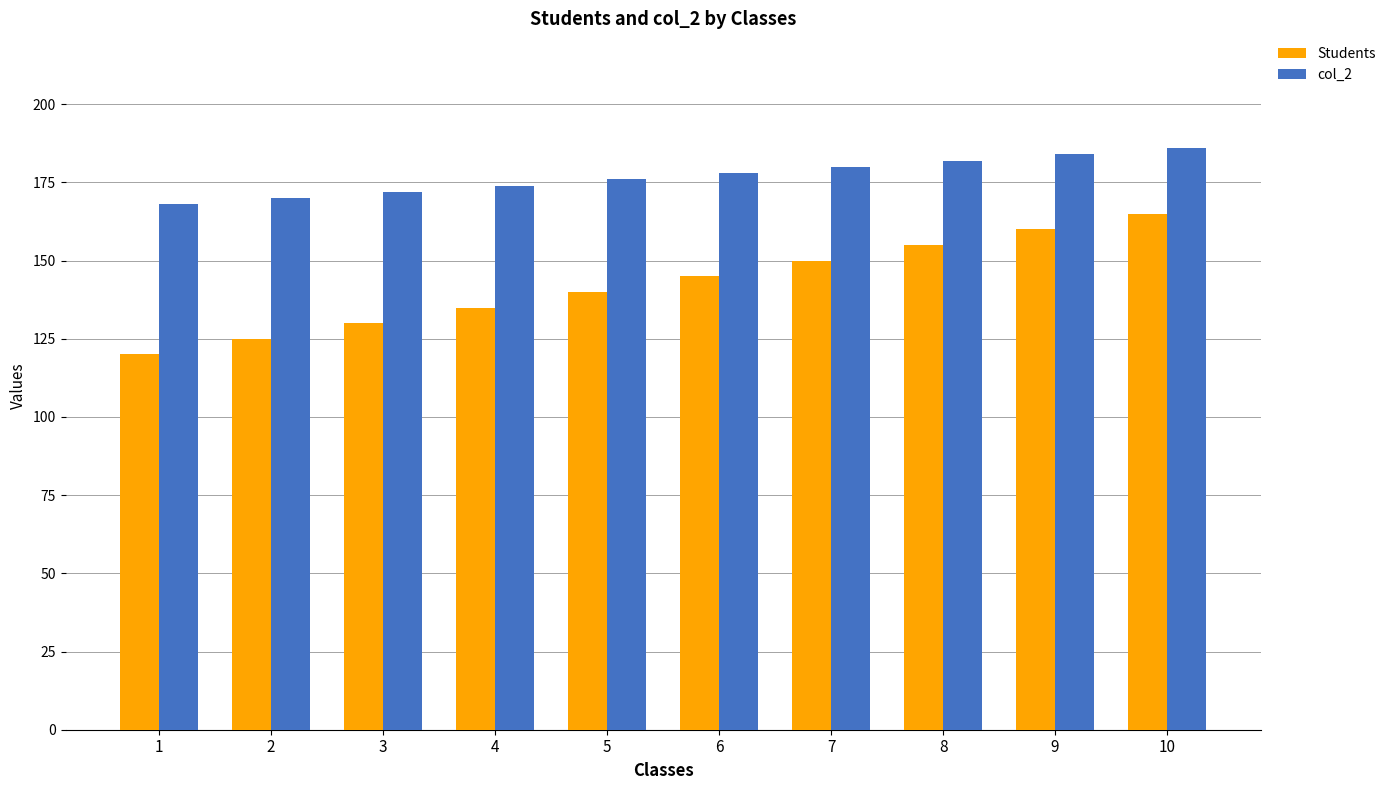

What is the total value across all series at 9?

344